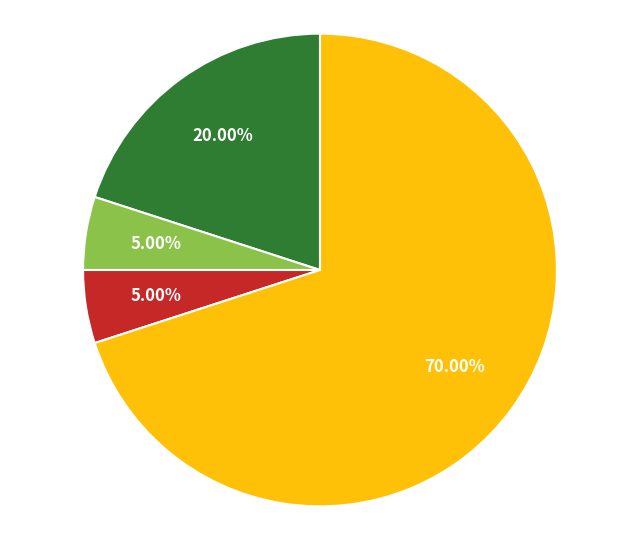

Is there a majority slice in this chart?

Yes